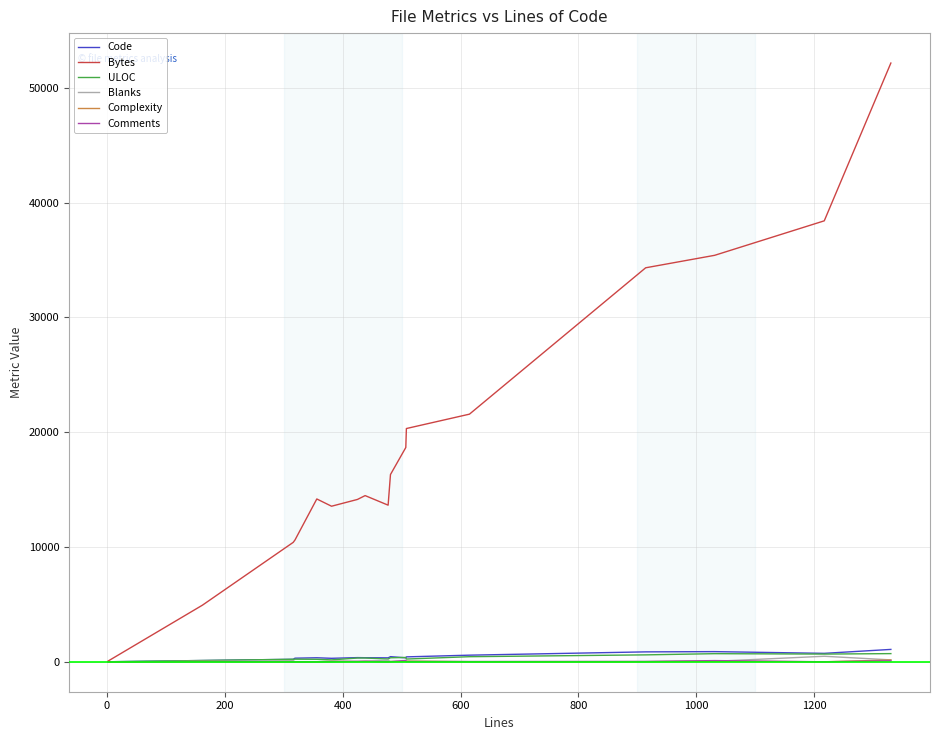

Which series has the widest spread of values?

Bytes